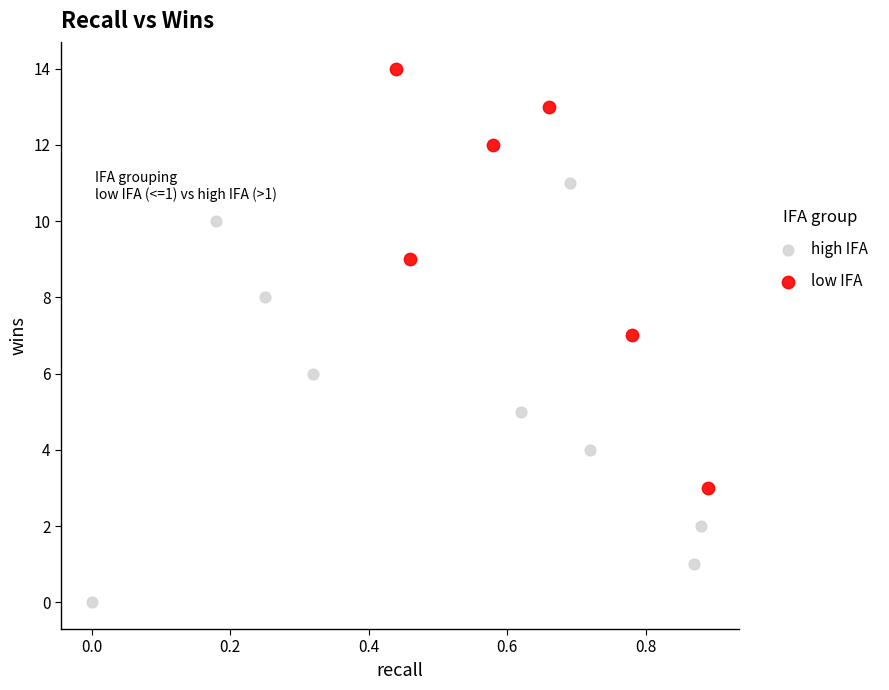

Which series contains the highest Y value?

low IFA